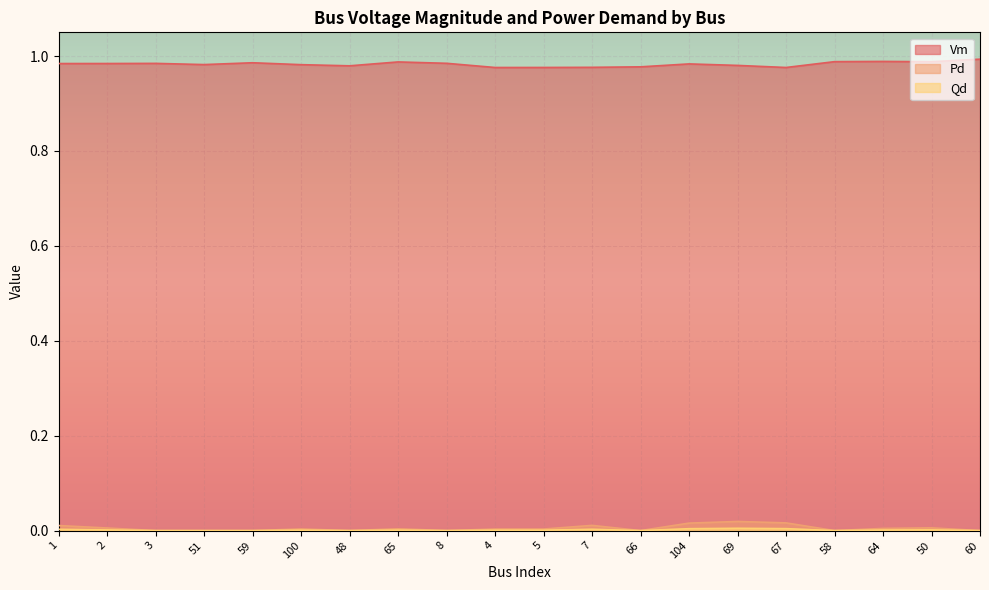

True or false: Qd and Vm intersect in this chart.

False